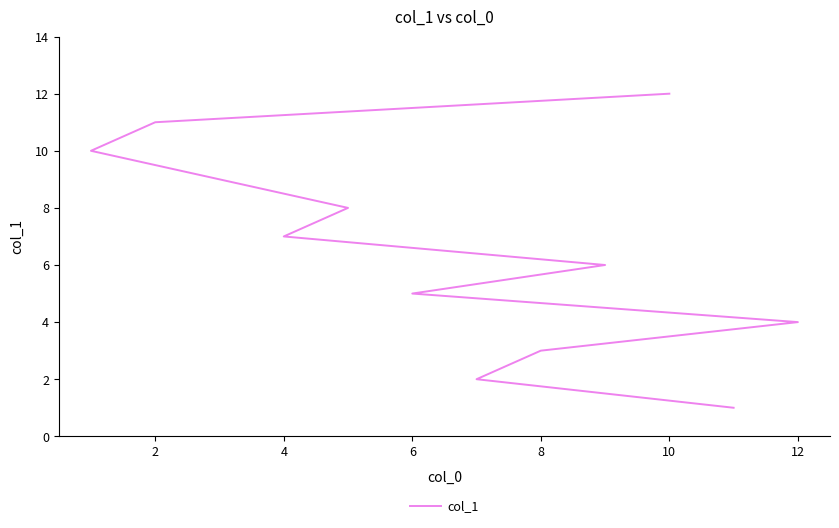

Reading right to left, extract all data points from this chart.

12	11	10	9	8	7	6	5	4	3	2	1